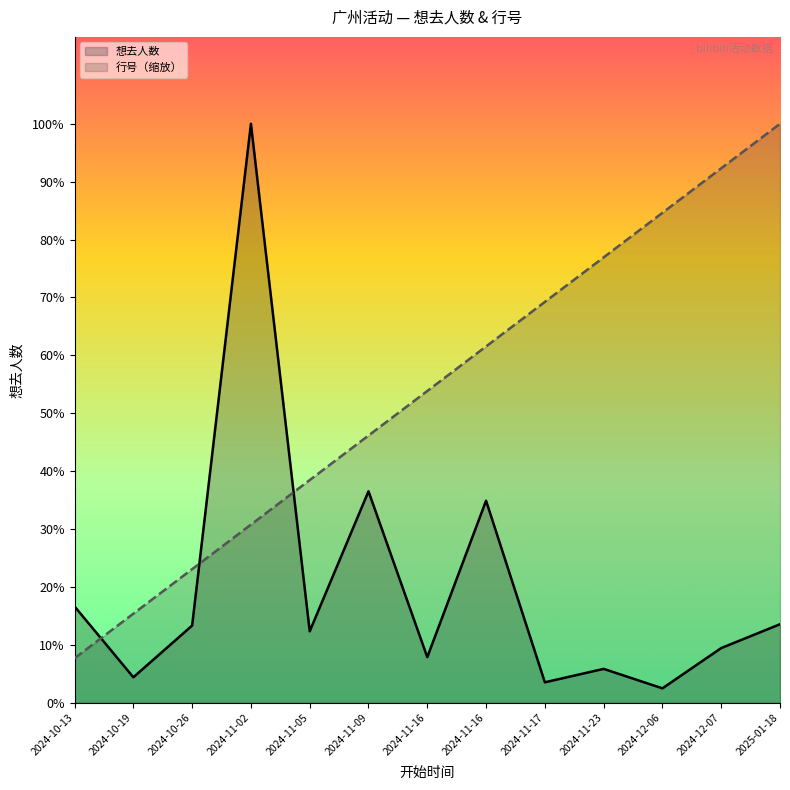

List the series in order of their overall mean, lowest first.

想去人数, 行号（缩放）